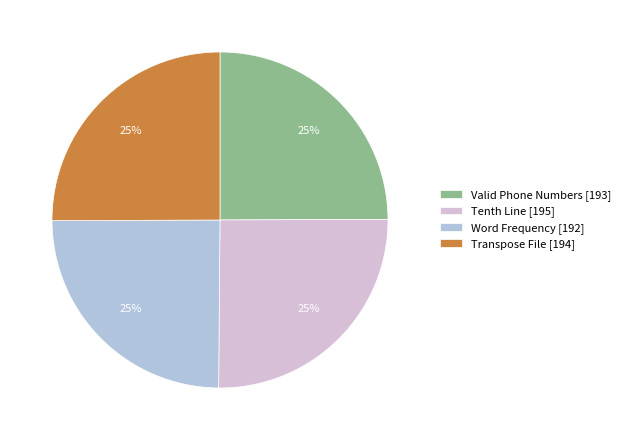

Does any single category account for the majority?

No